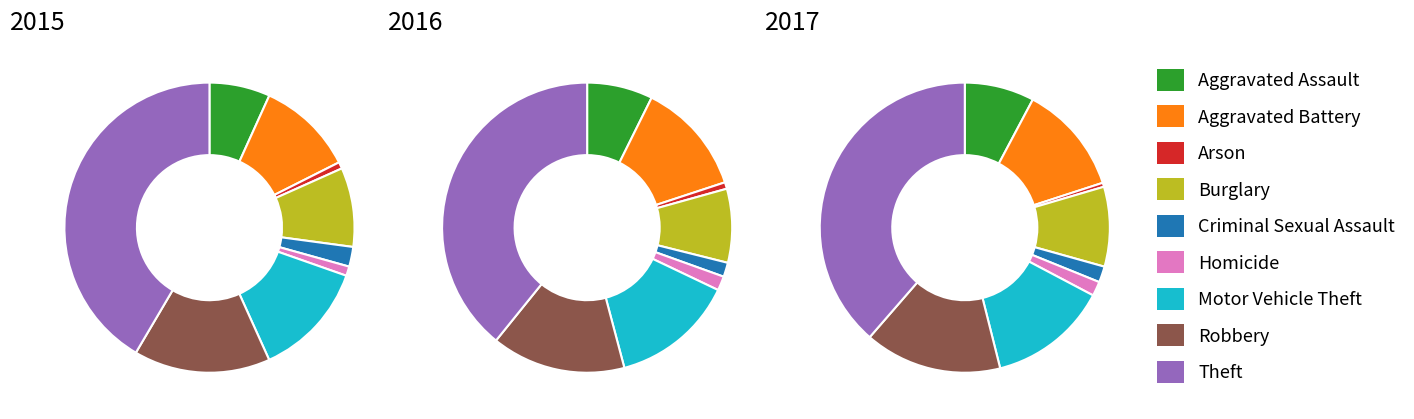

To the nearest percent, what is the difference between the Criminal Sexual Assault and Arson slice percentages?

1%